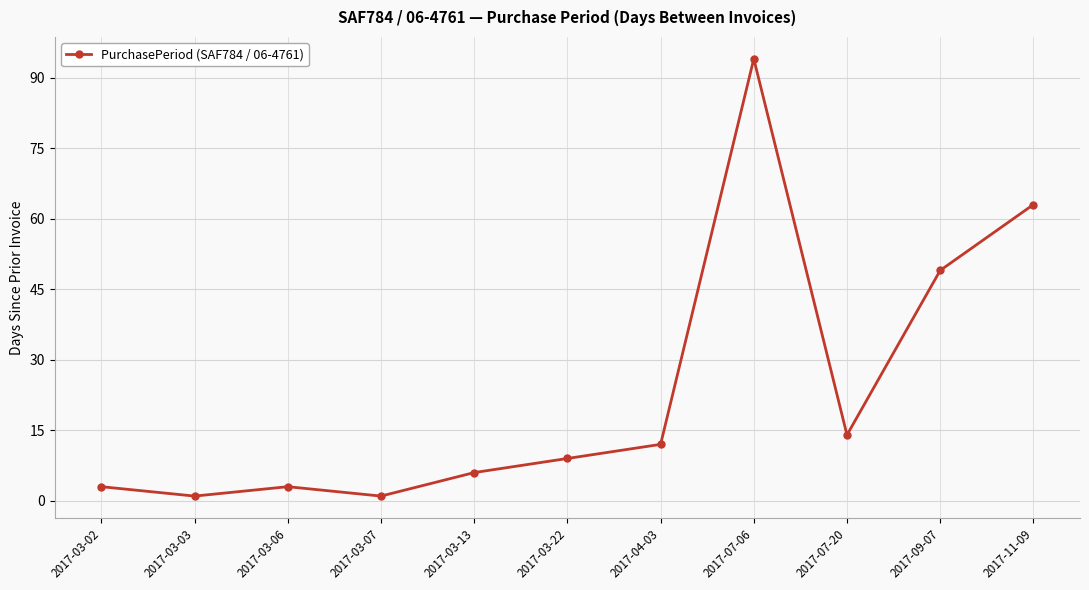

What is the difference between the maximum and second lowest values?

93